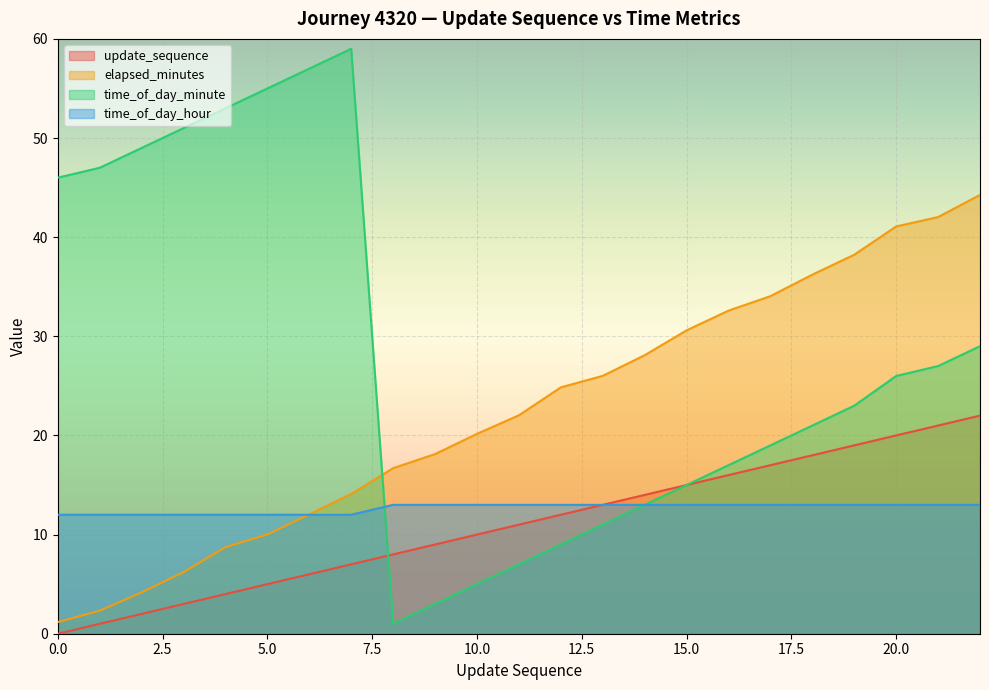

Is it true that time_of_day_minute equals 1.5 at 8?

False